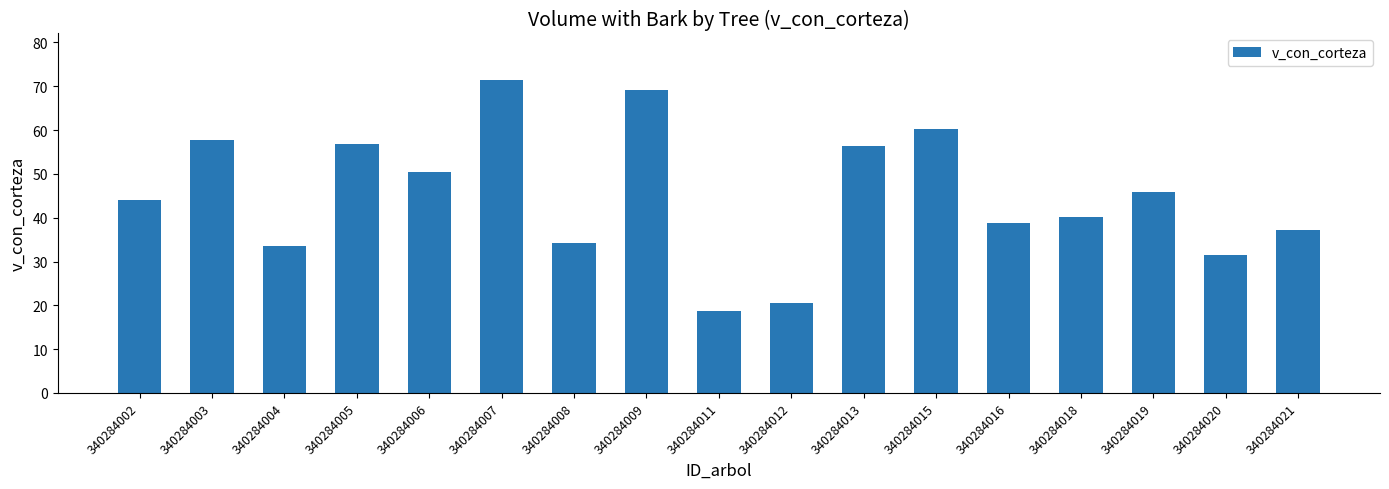

The chart shows a value of 45.9 at 340284019. True or false?

True